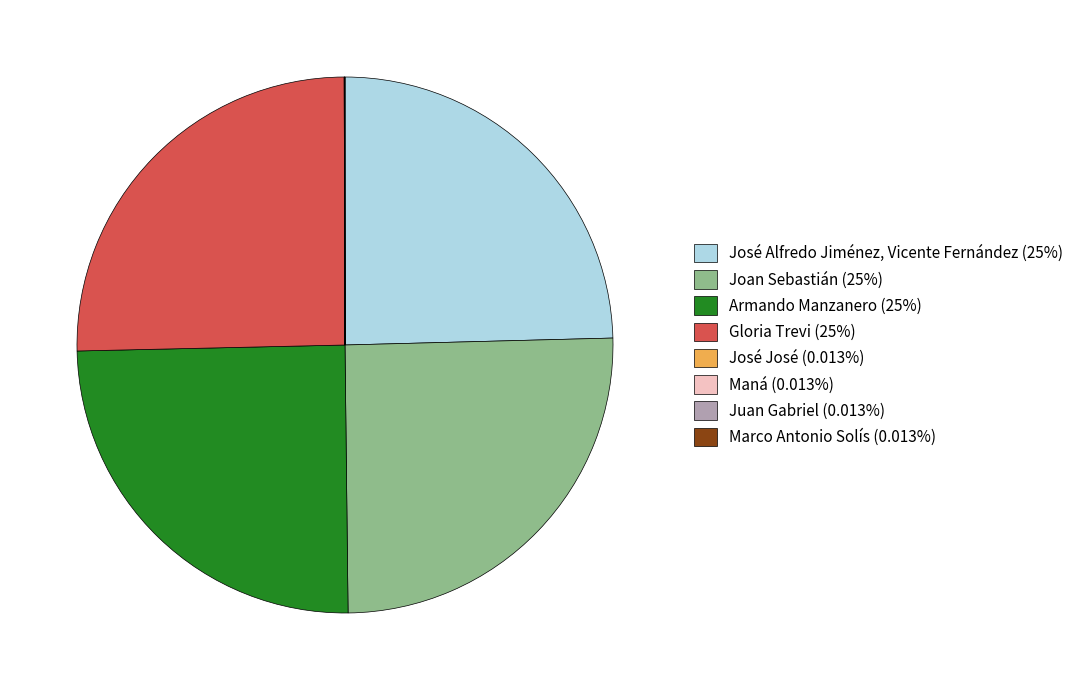

Does any single category account for the majority?

No